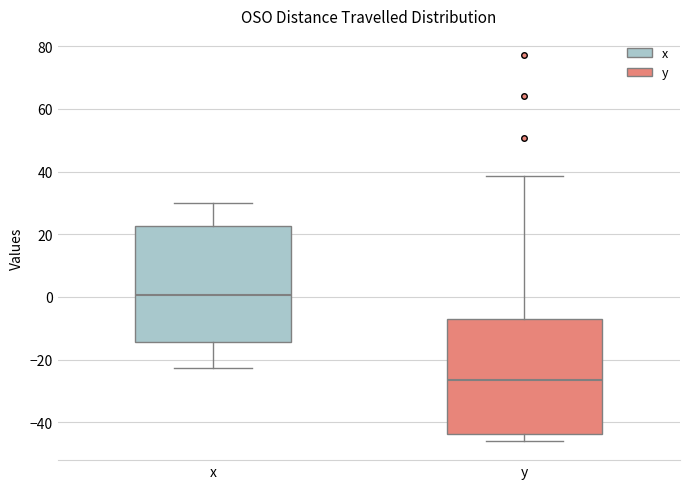

Where does the upper whisker of the box for x end on the y-axis? The values are not printed on the chart, so give them approximately, as read against the axis.

30